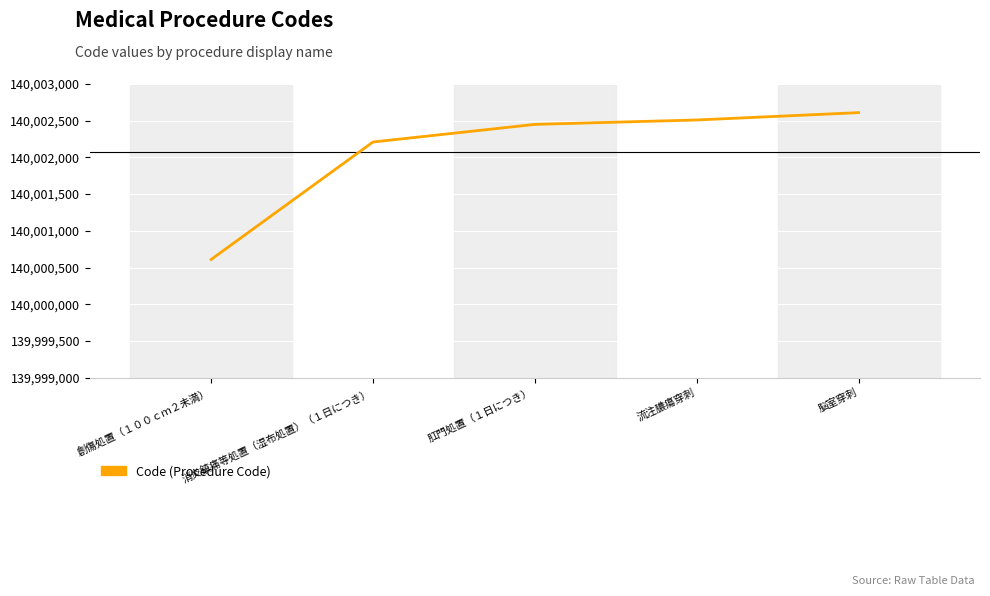

What is the change in value from 創傷処置（１００ｃｍ２未満） to 消炎鎮痛等処置（湿布処置）（１日につき）?

+1600